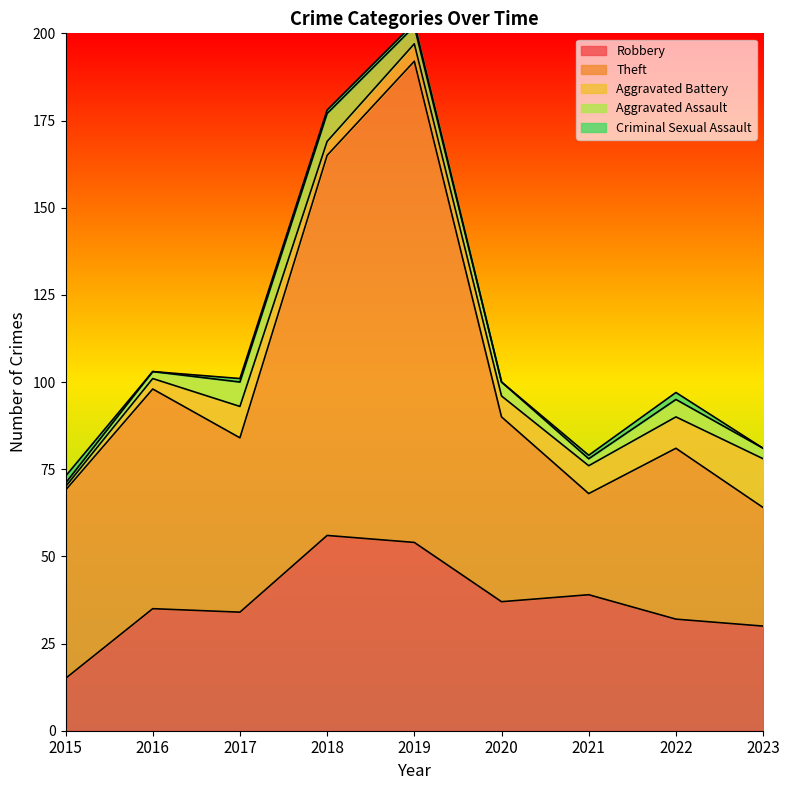

How many interior local valleys does the Aggravated Battery series have?

1